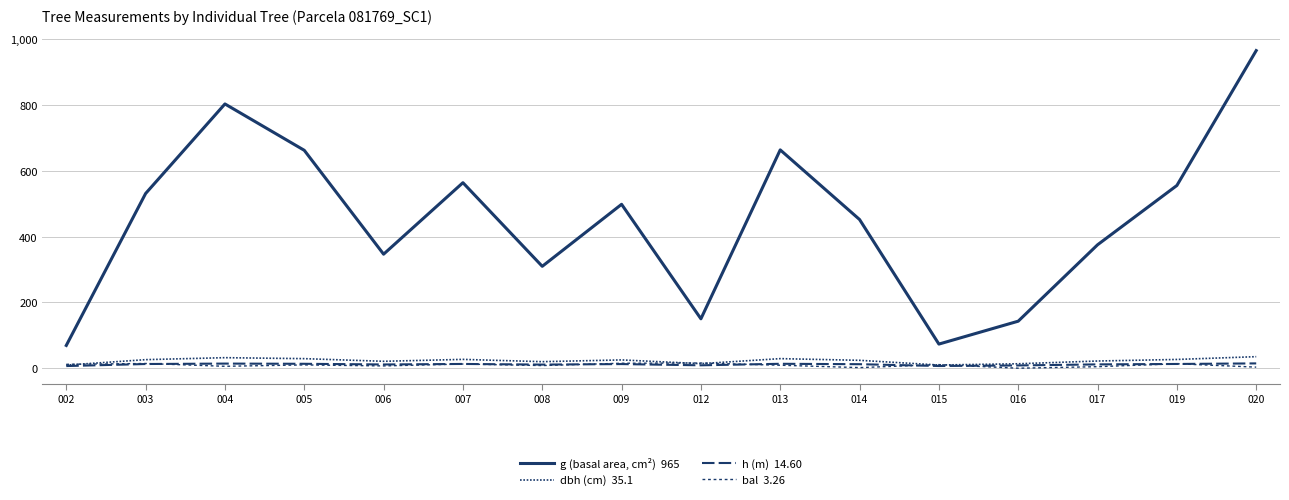

Reading left to right, extract all data points from this chart.

g (basal area, cm²)  965: 002=69.2	003=531.0	004=803.3	005=662.4	006=346.6	007=563.9	008=309.7	009=498.2	012=150.2	013=663.7	014=452.0	015=73.3	016=142.9	017=375.1	019=555.4	020=965.5
dbh (cm)  35.1: 002=9.4	003=26.0	004=32.0	005=29.0	006=21.0	007=26.8	008=19.9	009=25.2	012=13.8	013=29.1	014=24.0	015=9.7	016=13.5	017=21.9	019=26.6	020=35.1
h (m)  14.60: 002=6.5	003=12.7	004=14.0	005=13.4	006=11.3	007=12.9	008=11.0	009=12.5	012=8.8	013=13.4	014=12.2	015=6.7	016=8.4	017=11.6	019=12.9	020=14.6
bal  3.26: 002=11.8	003=14.3	004=5.8	005=10.0	006=7.0	007=12.7	008=8.1	009=15.1	012=15.8	013=9.0	014=1.8	015=10.9	016=0.0	017=4.6	019=13.5	020=3.3